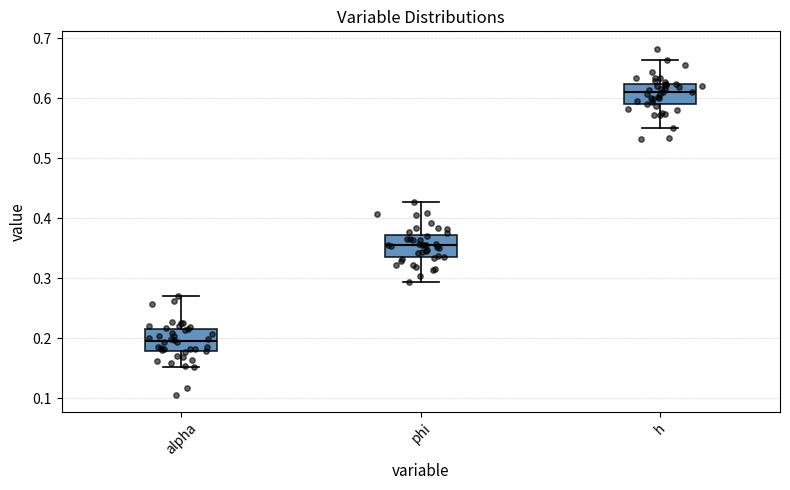

Reading left to right, read every box against the y-axis: the position of its median line, the range the box covers, and the ends of its whiskers. The values are not printed on the chart, so give them approximately, as read against the axis.

alpha: median 0.20, box 0.18 to 0.22, whiskers 0.15 to 0.27
phi: median 0.36, box 0.34 to 0.37, whiskers 0.29 to 0.43
h: median 0.61, box 0.59 to 0.62, whiskers 0.55 to 0.66